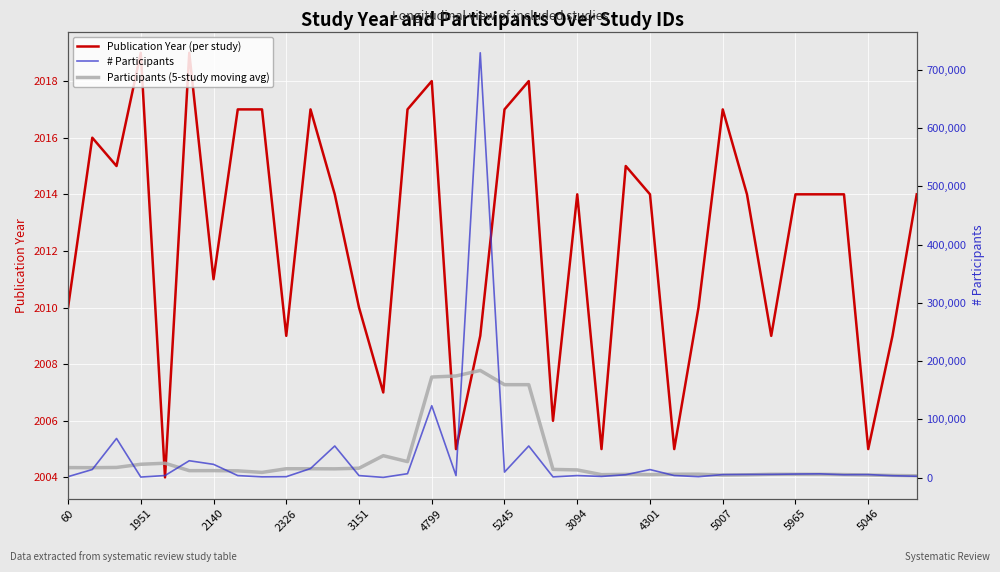

The value of Publication Year (per study) at 4799 is 2018. True or false?

True